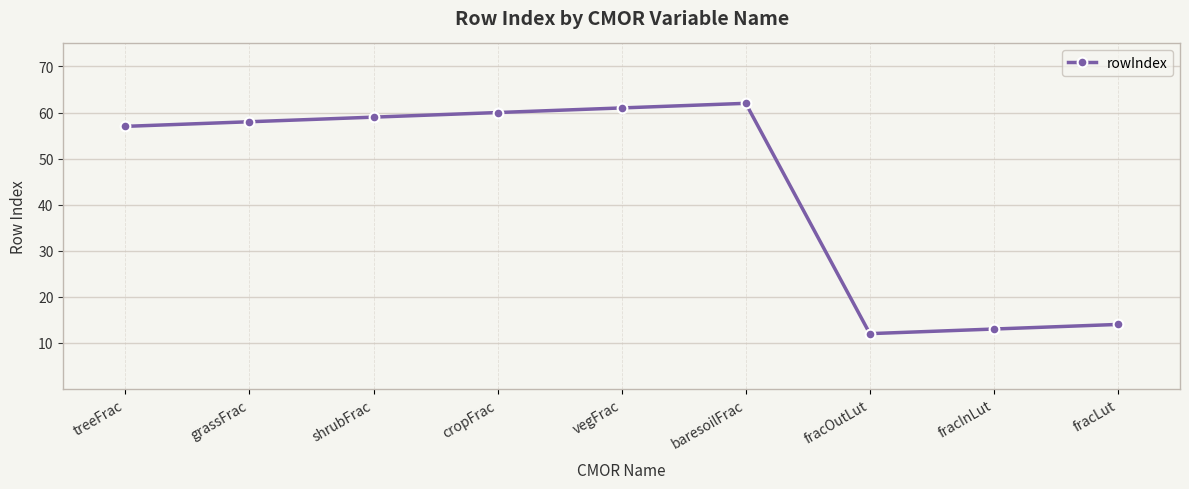

What is the value of the 5th point from the left?

61